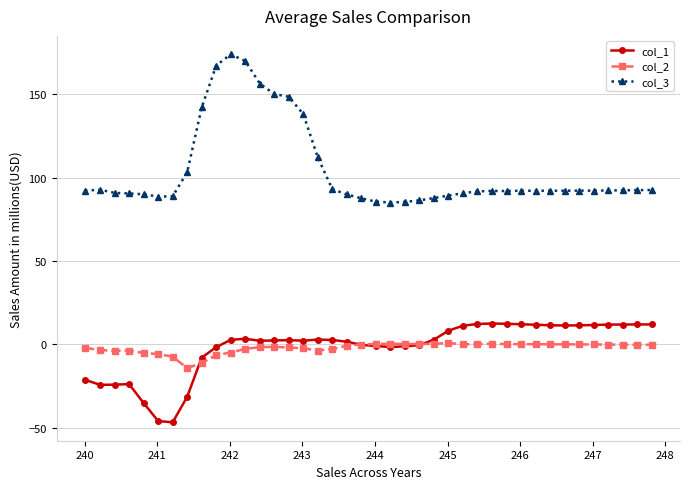

What is the value of the col_1 point at the 33rd from the left?

11.4